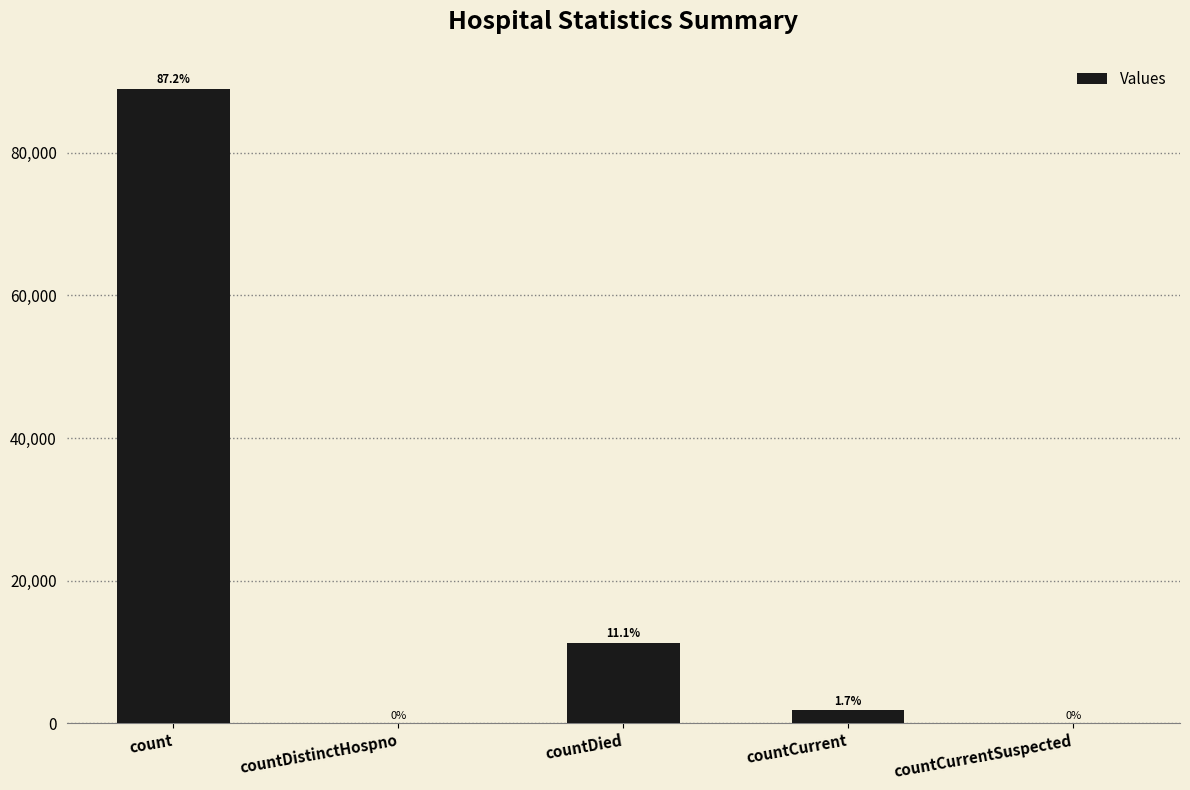

Rank the categories by value from lowest to highest.

countDistinctHospno, countCurrentSuspected, countCurrent, countDied, count